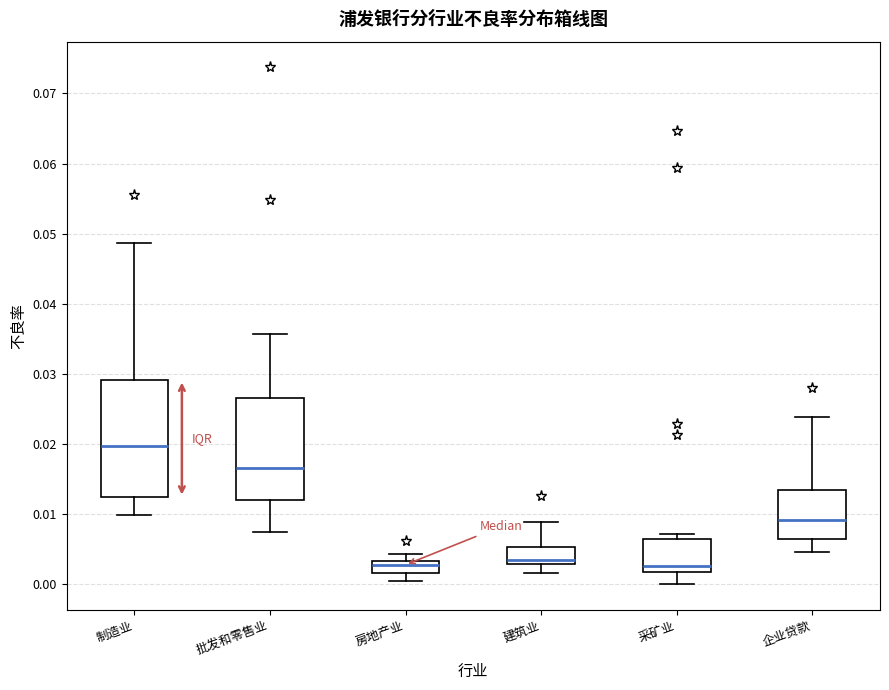

Reading left to right, read every box against the y-axis: the position of its median line, the range the box covers, and the ends of its whiskers. The values are not printed on the chart, so give them approximately, as read against the axis.

制造业: median 0.020, box 0.012 to 0.029, whiskers 0.010 to 0.049
批发和零售业: median 0.017, box 0.012 to 0.027, whiskers 0.007 to 0.036
房地产业: median 0.003 (just below the box's upper edge), box 0.002 to 0.003, whiskers 0.001 to 0.004
建筑业: median 0.003 (just above the box's lower edge), box 0.003 to 0.005, whiskers 0.002 to 0.009
采矿业: median 0.003, box 0.002 to 0.006, whiskers 0.000 to 0.007
企业贷款: median 0.009, box 0.006 to 0.013, whiskers 0.005 to 0.024